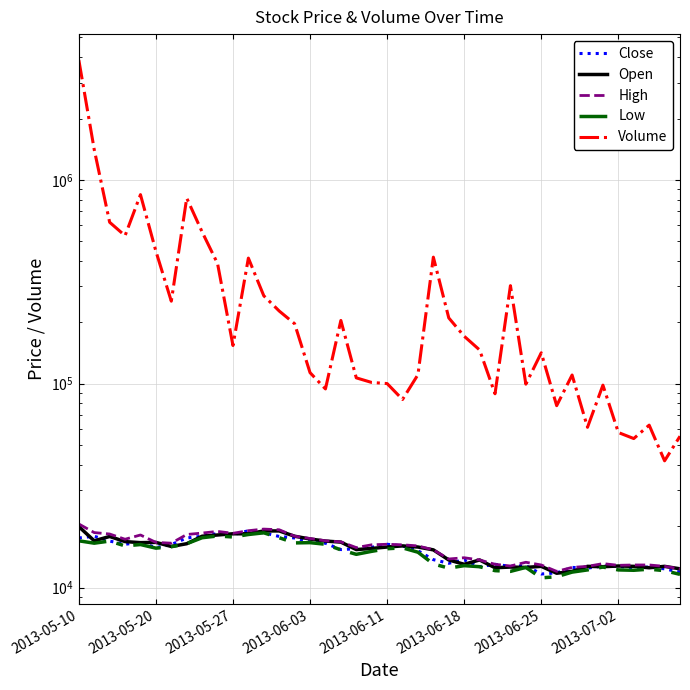

What value does the High series have at 14, to the nearest 10?

17850